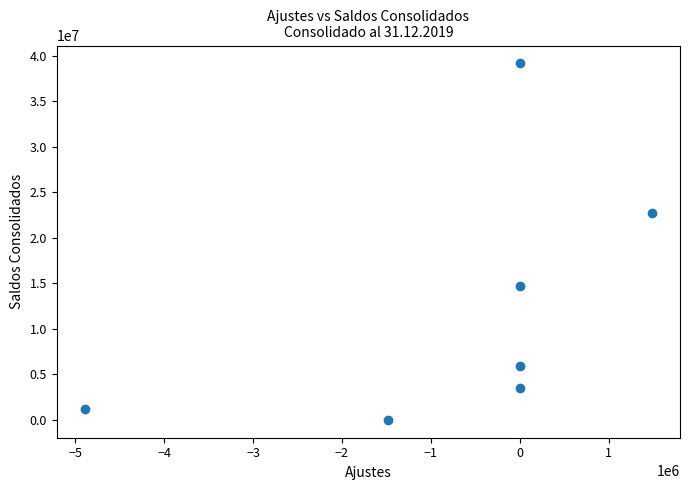

What Y value in the scatter plot is closest to 19577752?

22729448